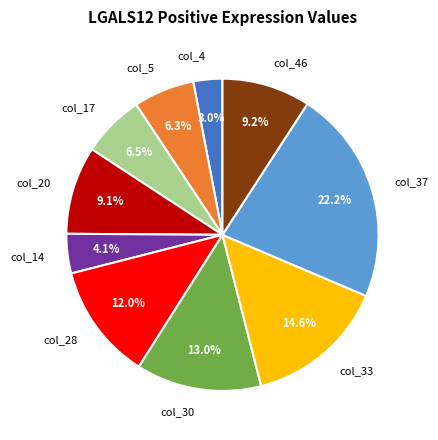

How many segments does this pie chart have?

10